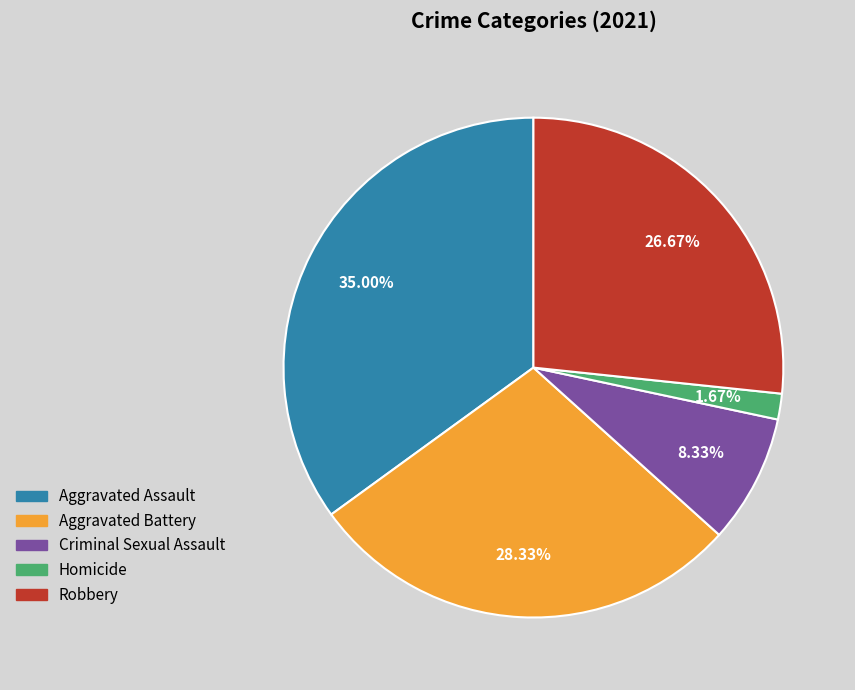

Rank the categories by value from highest to lowest.

Aggravated Assault, Aggravated Battery, Robbery, Criminal Sexual Assault, Homicide